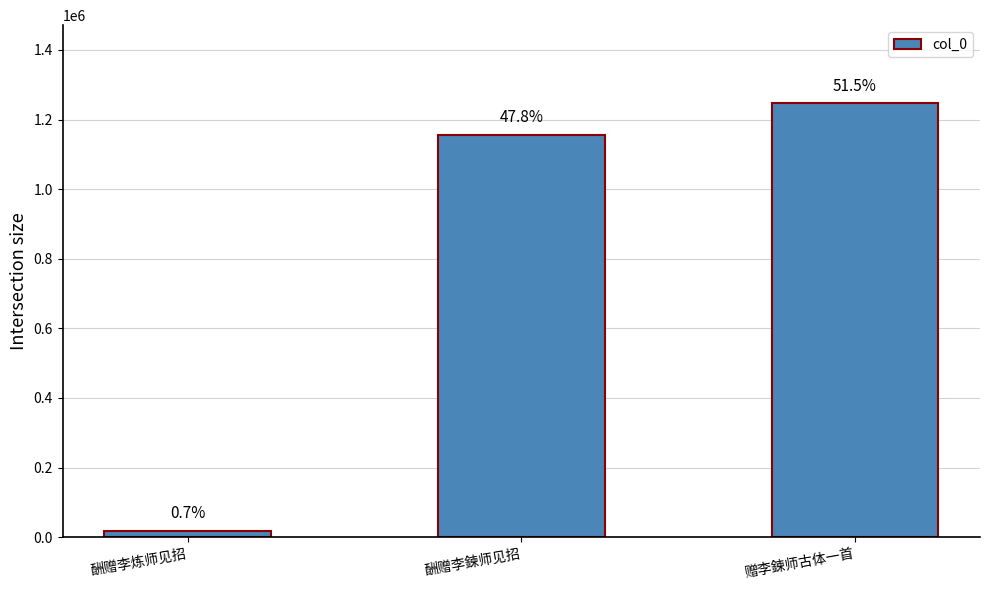

Are the bars horizontal?

No